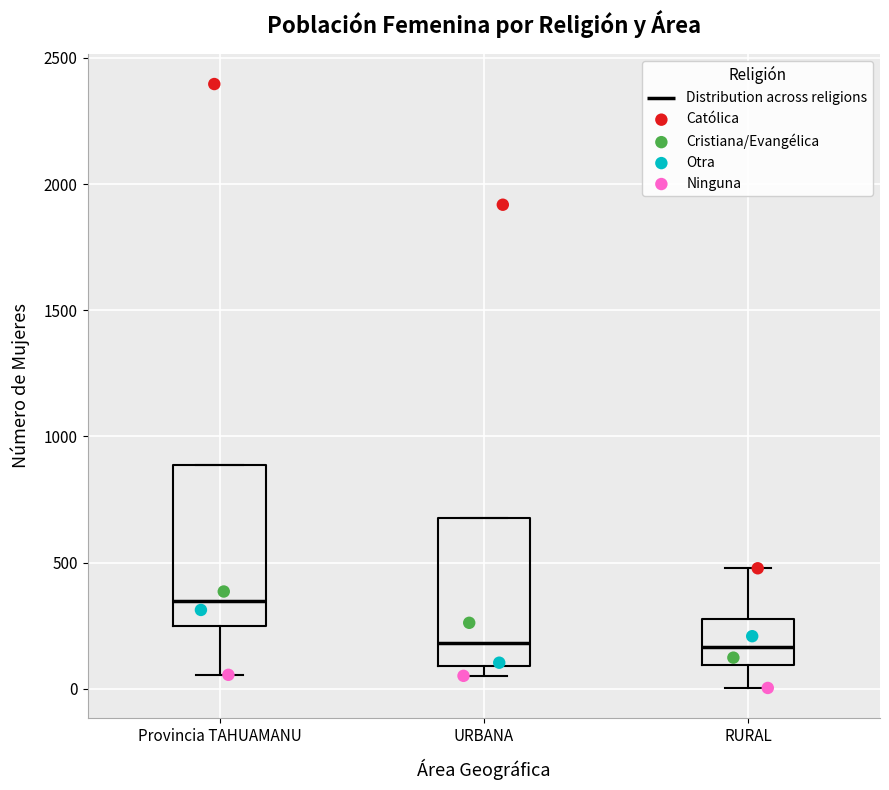

Reading left to right, read every box against the y-axis: the position of its median line, the range the box covers, and the ends of its whiskers. The values are not printed on the chart, so give them approximately, as read against the axis.

Provincia TAHUAMANU: median 350, box 250 to 900, whiskers 50 to 900
URBANA: median 200, box 100 to 700, whiskers 50 to 700
RURAL: median 150, box 100 to 300, whiskers 0 to 500